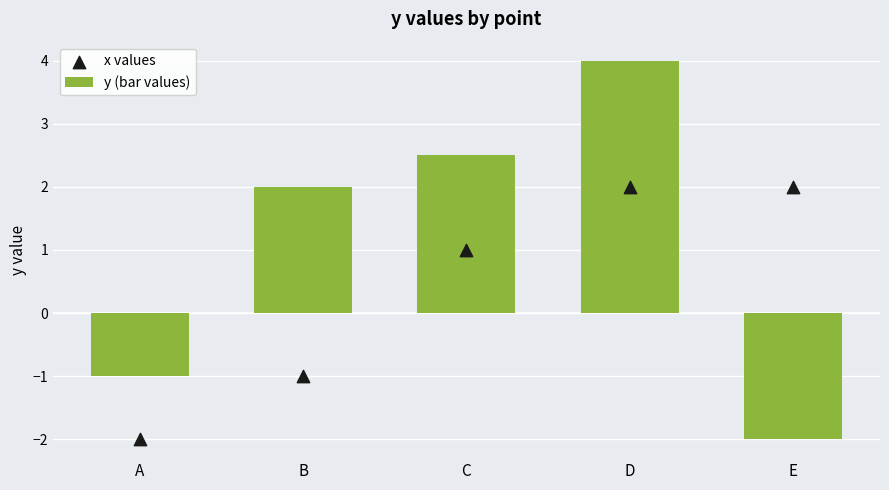

What are all the series names shown in the legend?

y (bar values), x values